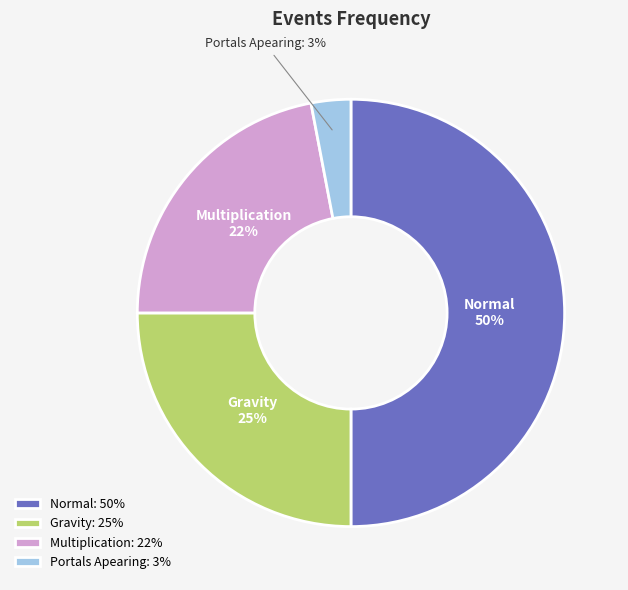

True or false: Portals Apearing accounts for 3% of the total.

True